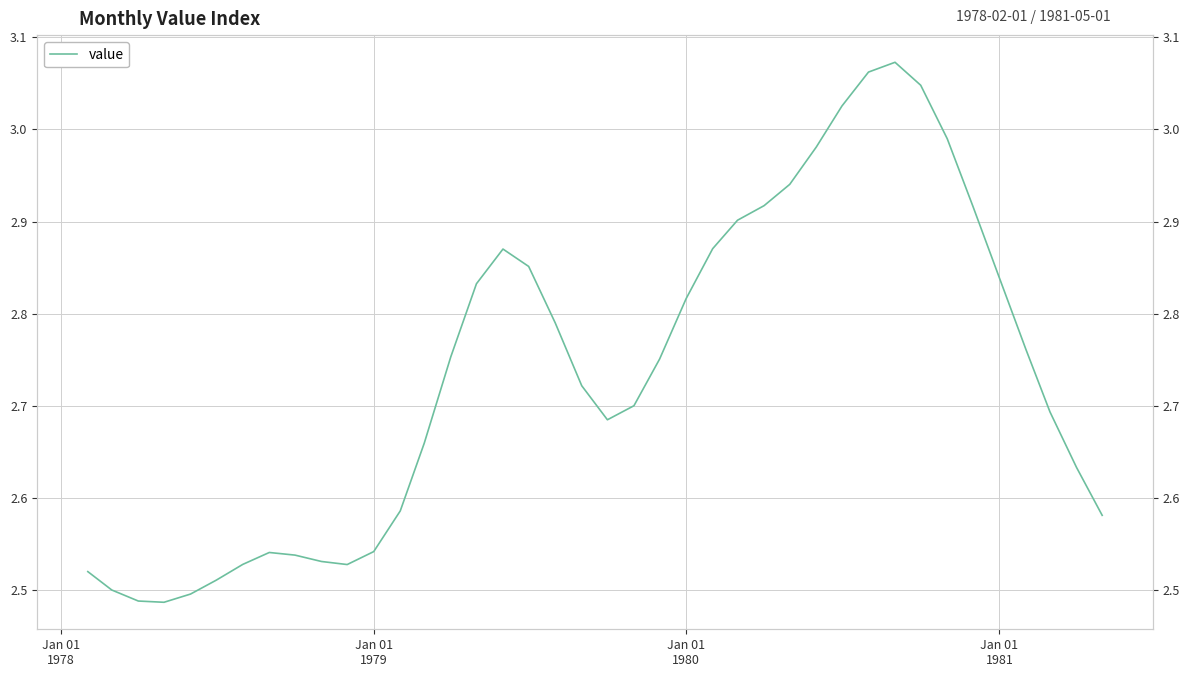

What is the difference between the second highest and minimum values?

0.6